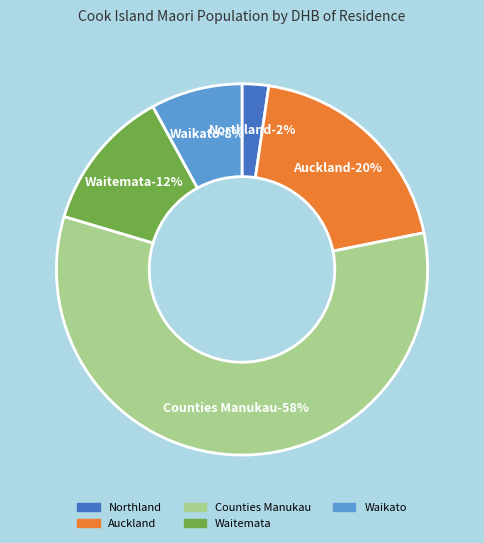

What percentage is the Auckland slice, to the nearest percent?

20%